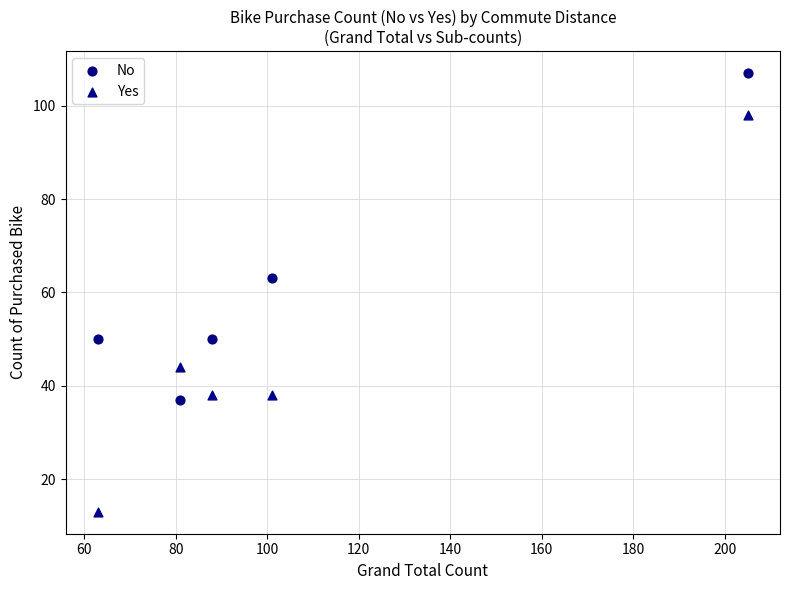

Which series has the widest spread of Y values?

Yes